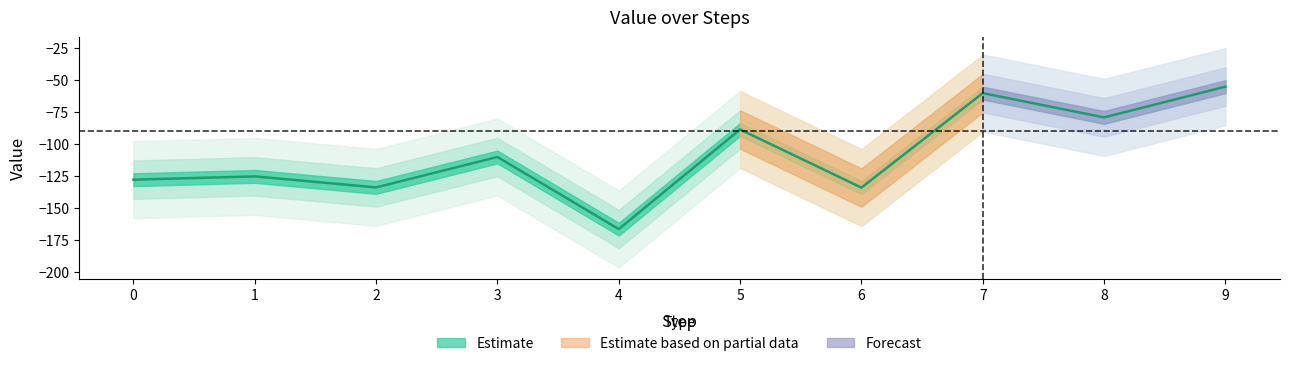

Reading right to left, extract all data points from this chart.

-55.2	-79.2	-60.2	-133.9	-88.6	-166.3	-110.1	-133.8	-125.2	-127.8